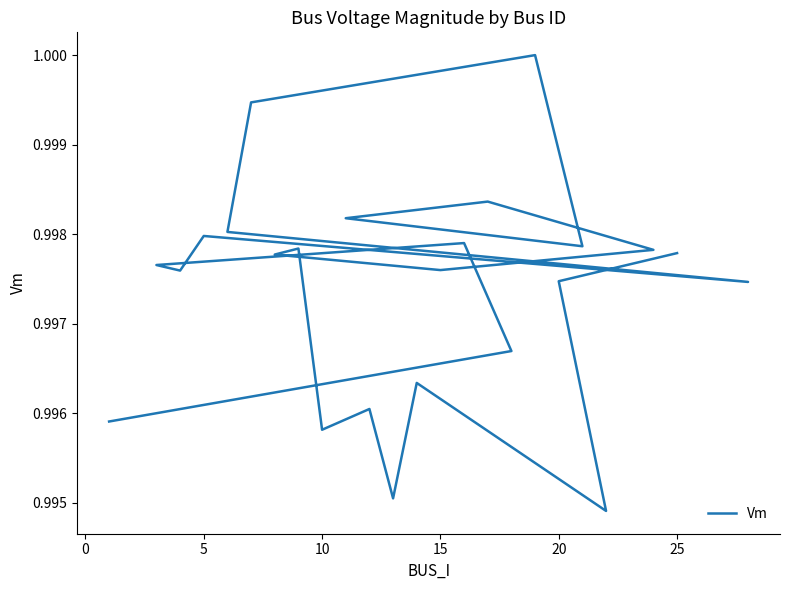

Count the number of data series in this chart.

1